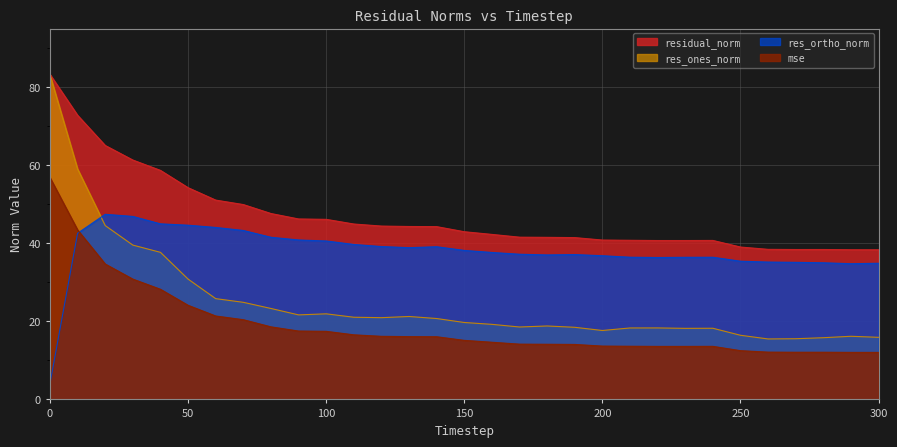

What are all the series names shown in the legend?

residual_norm, res_ones_norm, res_ortho_norm, mse